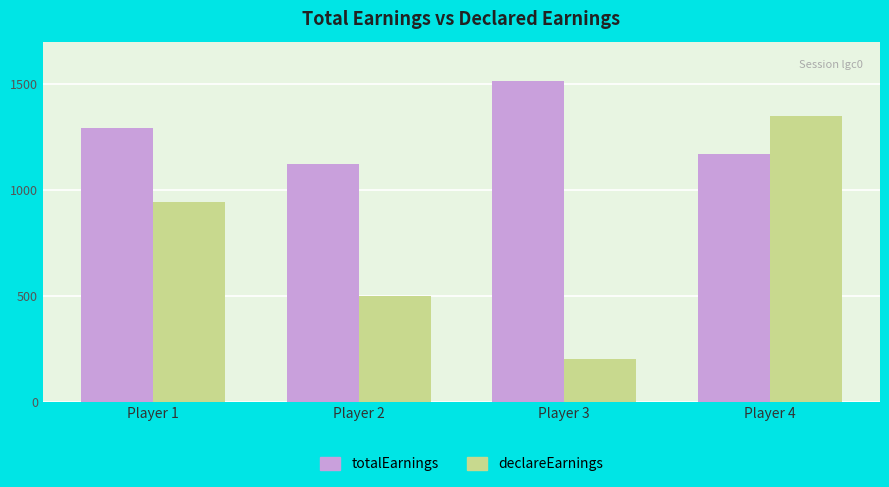

Is the value of totalEarnings at Player 3 greater than the value of declareEarnings at Player 2?

Yes